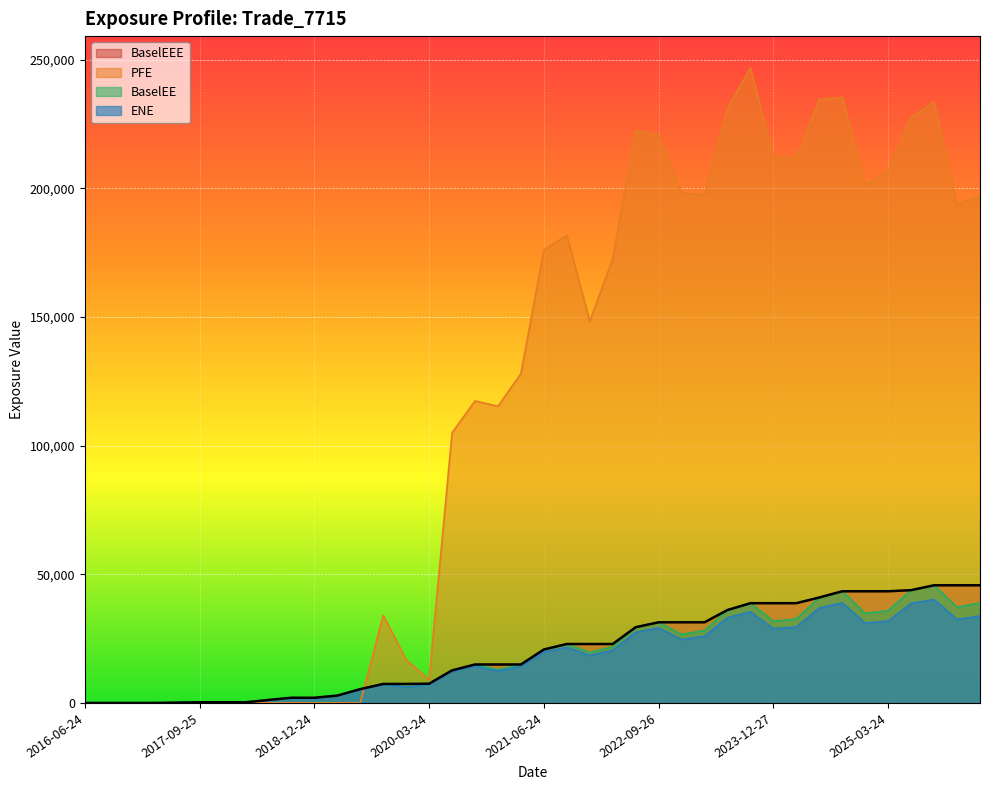

Reading left to right, transcribe all the data shown in this chart.

ENE: 2016-06-24=0.0	2016-09-26=0.0	2016-12-28=0.0	2017-03-24=0.0	2017-06-26=109.2	2017-09-25=238.9	2017-12-27=72.0	2018-03-26=196.3	2018-06-25=1140.5	2018-09-24=1973.1	2018-12-24=1644.8	2019-03-25=2793.8	2019-06-24=5225.0	2019-09-24=7172.2	2019-12-24=6167.4	2020-03-24=7218.6	2020-06-24=12178.0	2020-09-24=14332.2	2020-12-24=12374.2	2021-03-24=14217.4	2021-06-24=19715.7	2021-09-24=21654.0	2021-12-29=18468.0	2022-03-24=20467.3	2022-06-24=27501.1	2022-09-26=29150.7	2022-12-28=24639.9	2023-03-24=25974.1	2023-06-26=33150.8	2023-09-25=35416.6	2023-12-27=28862.7	2024-03-25=29530.8	2024-06-24=36922.3	2024-09-24=38900.2	2024-12-24=31031.9	2025-03-24=31832.6	2025-06-24=38709.2	2025-09-24=40171.2	2025-12-24=32478.5	2026-03-24=33780.6
PFE: 2016-06-24=0.0	2016-09-26=0.0	2016-12-28=0.0	2017-03-24=0.0	2017-06-26=0.0	2017-09-25=0.0	2017-12-27=0.0	2018-03-26=0.0	2018-06-25=0.0	2018-09-24=0.0	2018-12-24=0.0	2019-03-25=0.0	2019-06-24=0.0	2019-09-24=34070.5	2019-12-24=16816.8	2020-03-24=9076.5	2020-06-24=104988.0	2020-09-24=117384.0	2020-12-24=115336.0	2021-03-24=127996.0	2021-06-24=176065.0	2021-09-24=181743.0	2021-12-29=148319.0	2022-03-24=172753.0	2022-06-24=222510.0	2022-09-26=220715.0	2022-12-28=197978.0	2023-03-24=197589.0	2023-06-26=231037.0	2023-09-25=246836.0	2023-12-27=211923.0	2024-03-25=211877.0	2024-06-24=234575.0	2024-09-24=235326.0	2024-12-24=201370.0	2025-03-24=206646.0	2025-06-24=227448.0	2025-09-24=233578.0	2025-12-24=193673.0	2026-03-24=197213.0
BaselEE: 2016-06-24=0.0	2016-09-26=0.0	2016-12-28=0.0	2017-03-24=0.0	2017-06-26=110.0	2017-09-25=241.0	2017-12-27=72.8	2018-03-26=198.9	2018-06-25=1158.1	2018-09-24=2008.7	2018-12-24=1679.0	2019-03-25=2859.2	2019-06-24=5361.2	2019-09-24=7381.6	2019-12-24=6366.7	2020-03-24=7474.4	2020-06-24=12648.2	2020-09-24=14938.9	2020-12-24=12943.9	2021-03-24=14924.4	2021-06-24=20770.6	2021-09-24=22903.8	2021-12-29=19615.6	2022-03-24=21819.7	2022-06-24=29436.0	2022-09-26=31343.4	2022-12-28=26612.8	2023-03-24=28170.9	2023-06-26=36118.6	2023-09-25=38767.6	2023-12-27=31744.8	2024-03-25=32628.3	2024-06-24=40986.0	2024-09-24=43398.9	2024-12-24=34793.4	2025-03-24=35867.3	2025-06-24=43835.7	2025-09-24=45729.6	2025-12-24=37164.5	2026-03-24=38853.0
BaselEEE: 2016-06-24=0.0	2016-09-26=0.0	2016-12-28=0.0	2017-03-24=0.0	2017-06-26=110.0	2017-09-25=241.0	2017-12-27=241.0	2018-03-26=241.0	2018-06-25=1158.1	2018-09-24=2008.7	2018-12-24=2008.7	2019-03-25=2859.2	2019-06-24=5361.2	2019-09-24=7381.6	2019-12-24=7381.6	2020-03-24=7474.4	2020-06-24=12648.2	2020-09-24=14938.9	2020-12-24=14938.9	2021-03-24=14938.9	2021-06-24=20770.6	2021-09-24=22903.8	2021-12-29=22903.8	2022-03-24=22903.8	2022-06-24=29436.0	2022-09-26=31343.4	2022-12-28=31343.4	2023-03-24=31343.4	2023-06-26=36118.6	2023-09-25=38767.6	2023-12-27=38767.6	2024-03-25=38767.6	2024-06-24=40986.0	2024-09-24=43398.9	2024-12-24=43398.9	2025-03-24=43398.9	2025-06-24=43835.7	2025-09-24=45729.6	2025-12-24=45729.6	2026-03-24=45729.6